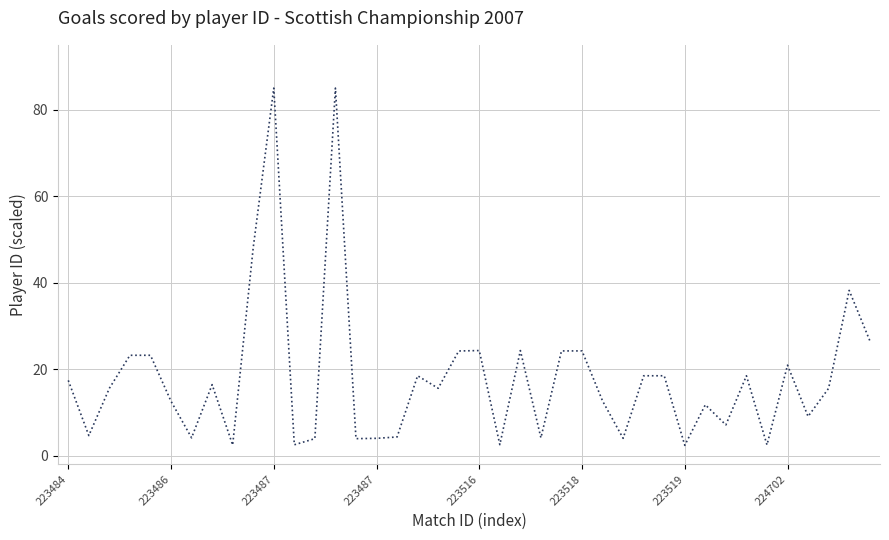

What is the greatest value displayed?

85.0